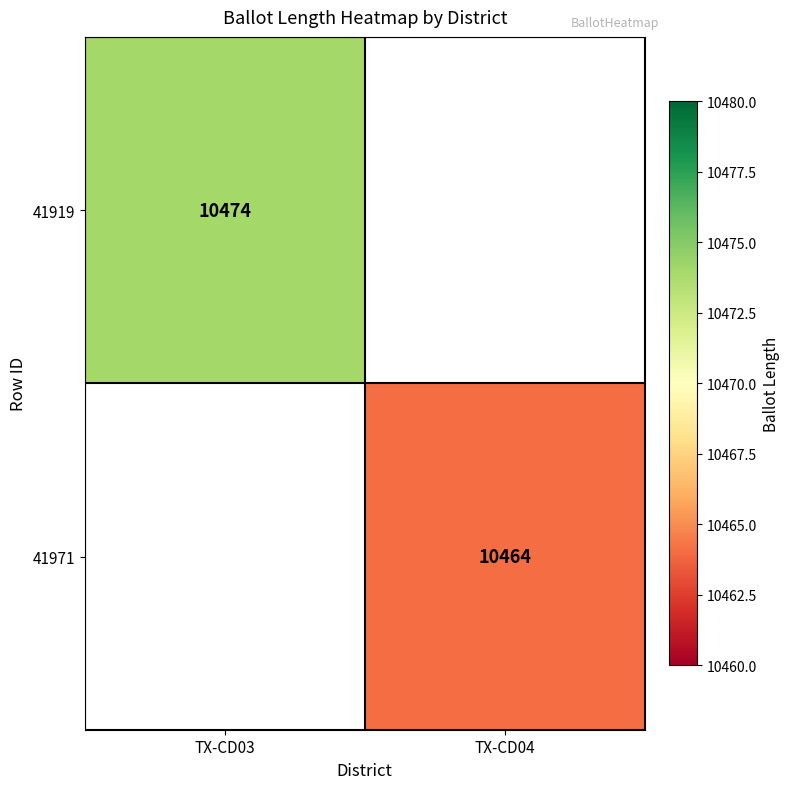

True or false: 41971 has a value of 10464 at TX-CD04.

True